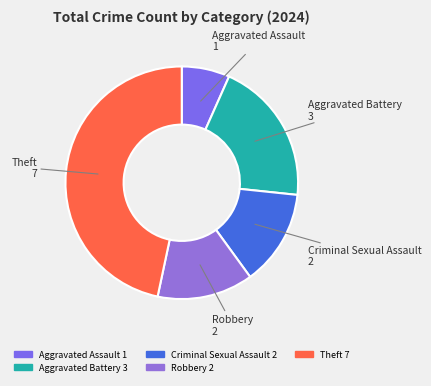

Which slice is the smallest?

Aggravated Assault